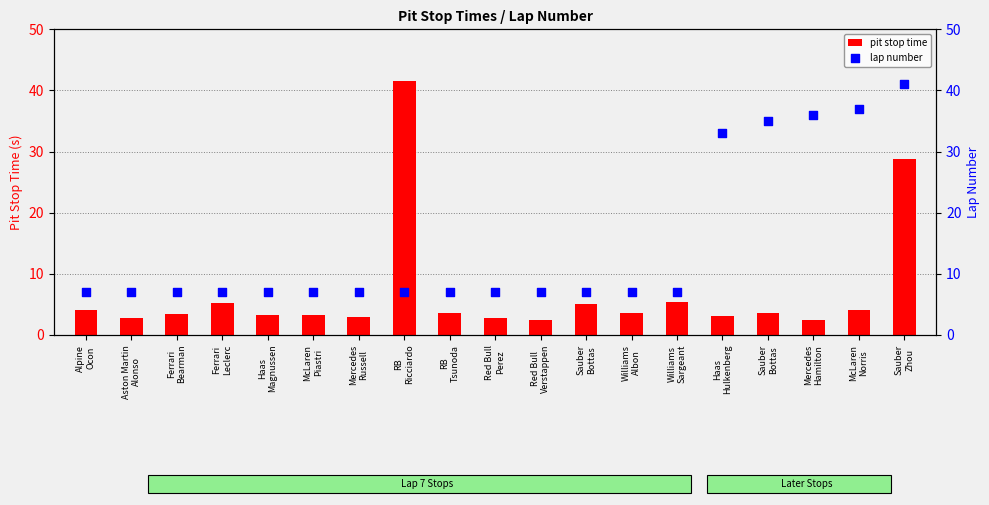

Which series contains the highest Y value?

pit stop time